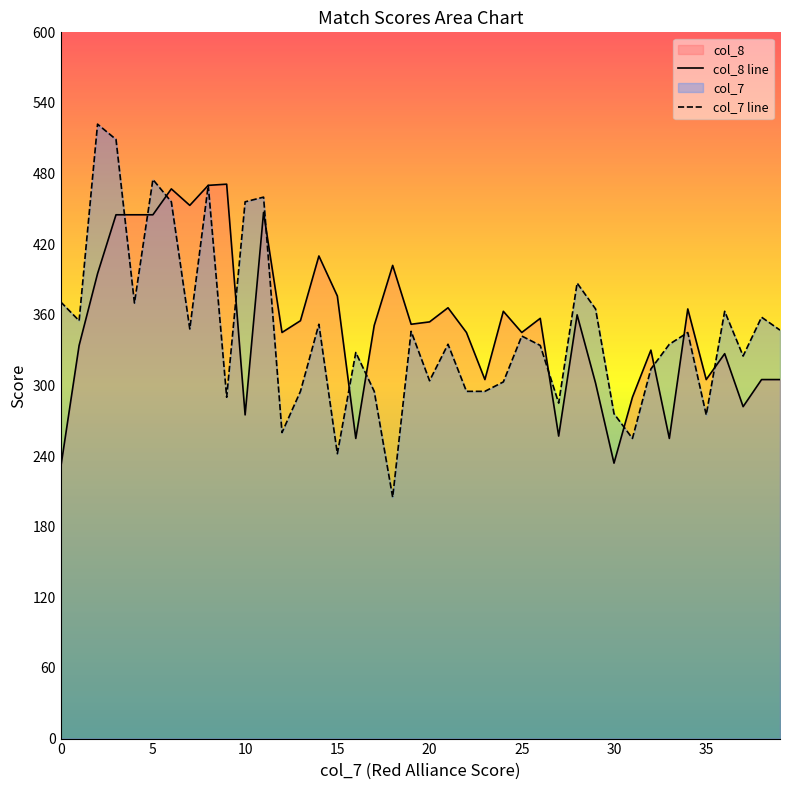

What are all the series names shown in the legend?

col_7, col_8